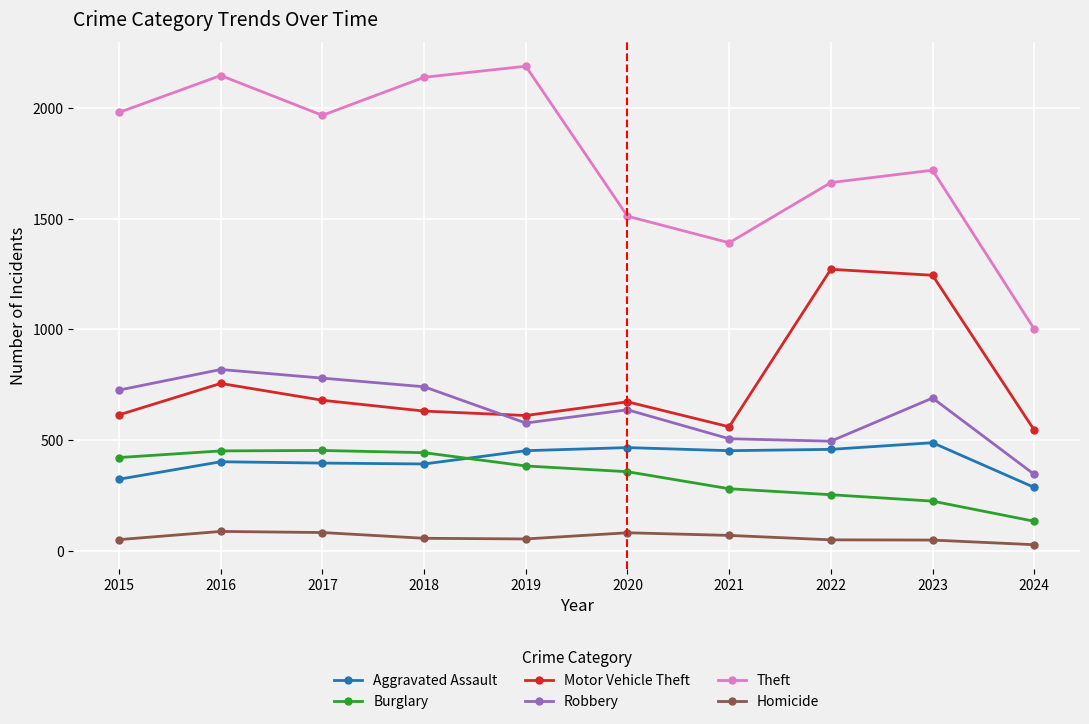

Is the value of Homicide at 2023 greater than the value of Robbery at 2024?

No